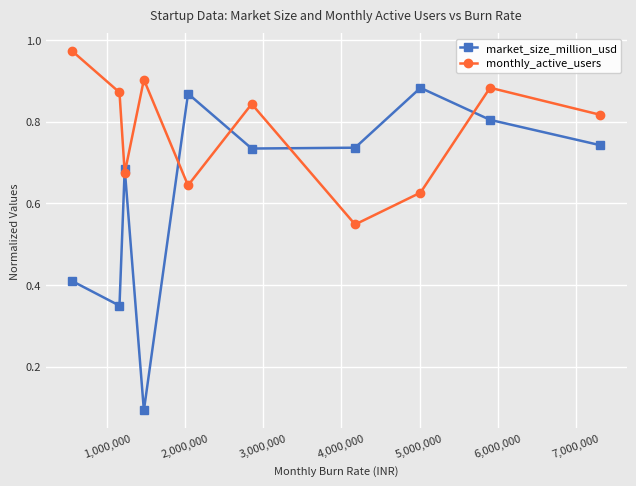

How many lines are shown in the chart?

2